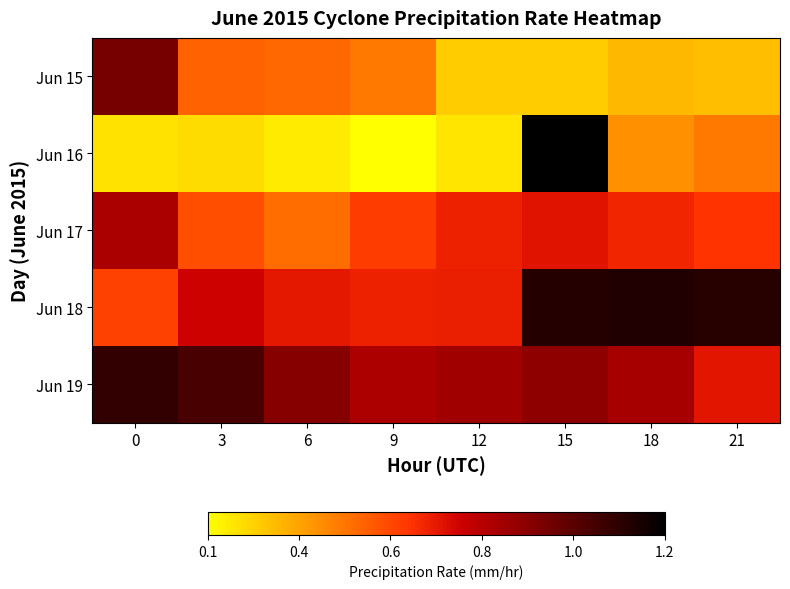

Reading right to left, transcribe all the data shown in this chart.

Jun 15: 21=0.3	18=0.3	15=0.3	12=0.3	9=0.5	6=0.5	3=0.5	0=1.0
Jun 16: 21=0.5	18=0.4	15=1.2	12=0.2	9=0.1	6=0.2	3=0.2	0=0.2
Jun 17: 21=0.6	18=0.7	15=0.7	12=0.7	9=0.6	6=0.5	3=0.6	0=0.8
Jun 18: 21=1.2	18=1.2	15=1.2	12=0.7	9=0.7	6=0.7	3=0.8	0=0.6
Jun 19: 21=0.7	18=0.8	15=0.9	12=0.9	9=0.8	6=0.9	3=1.1	0=1.1